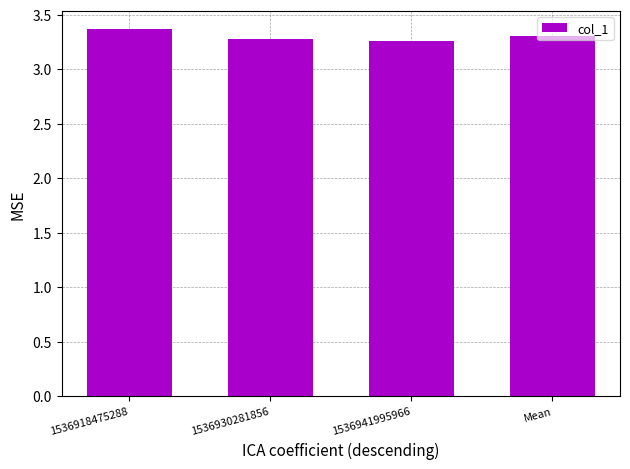

Count the values in the range 3 to 4.

4